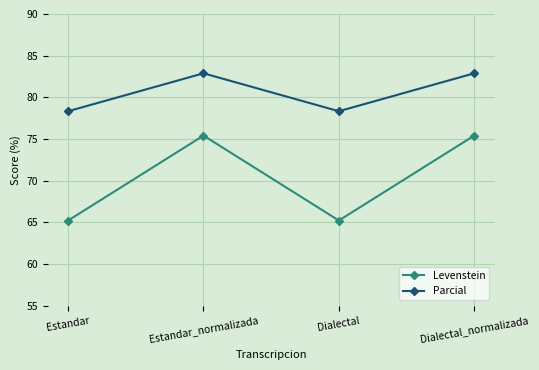

How many lines are shown in the chart?

2